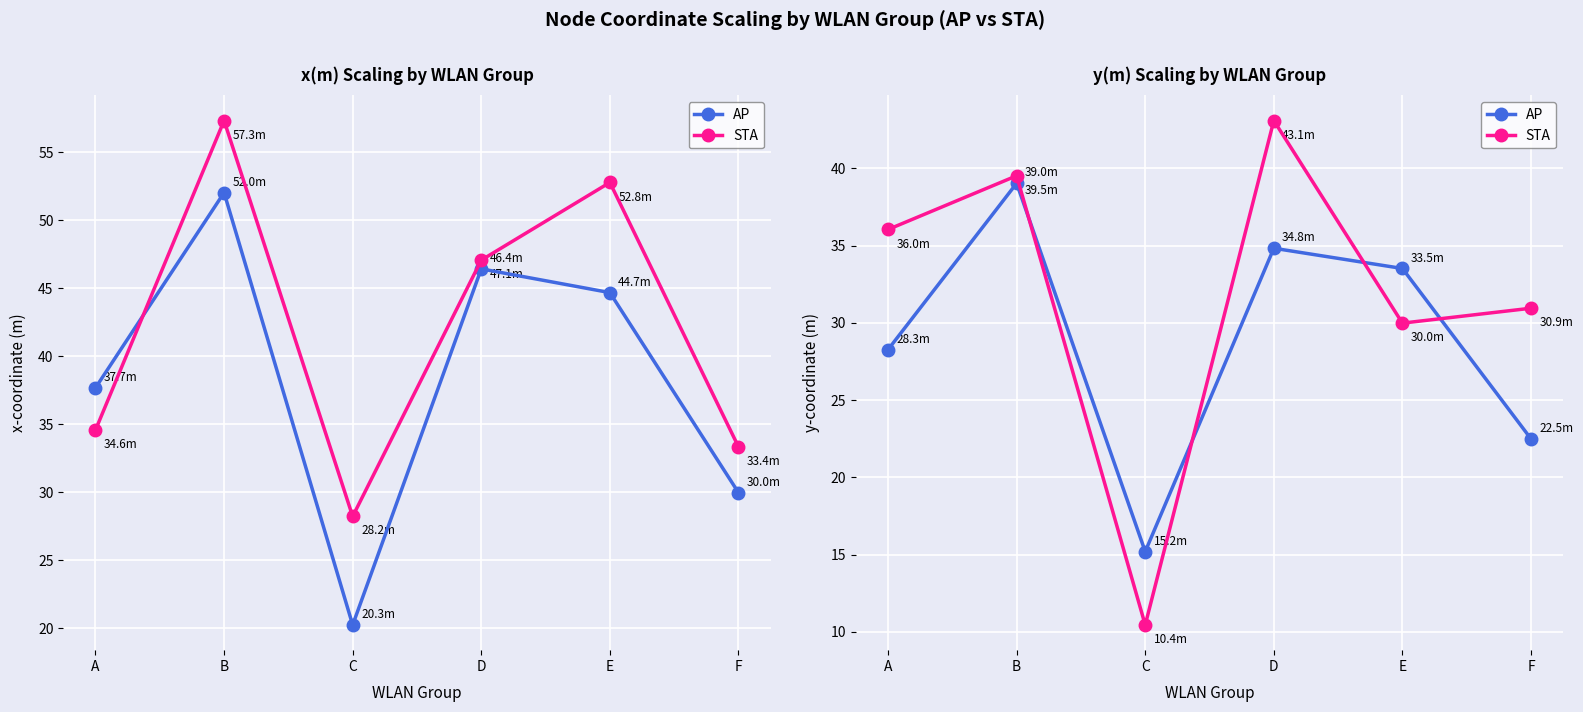

List the labels in order of AP value, smallest first.

C, F, A, E, D, B